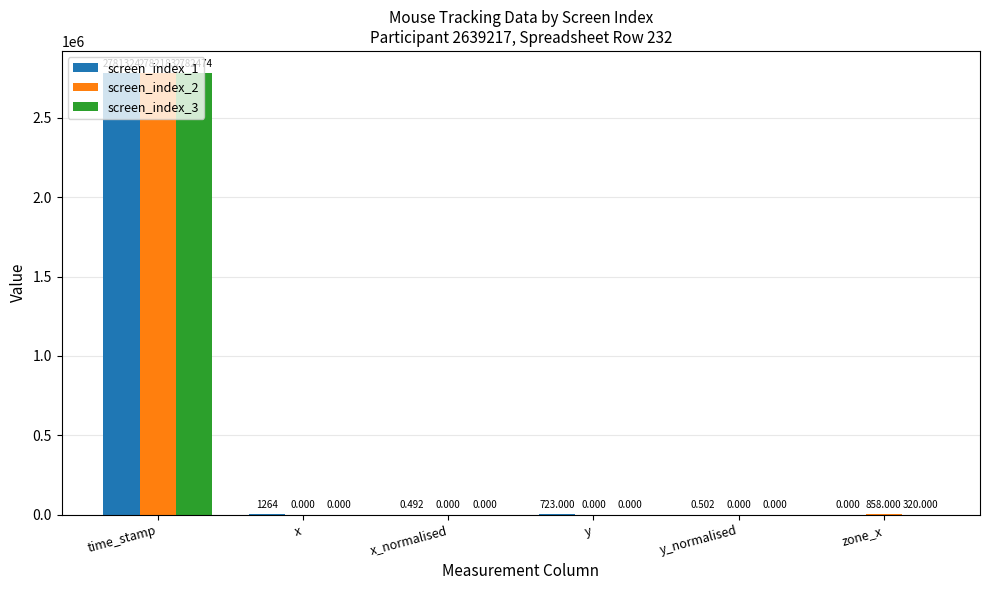

At which category is the sum across all series the highest?

time_stamp